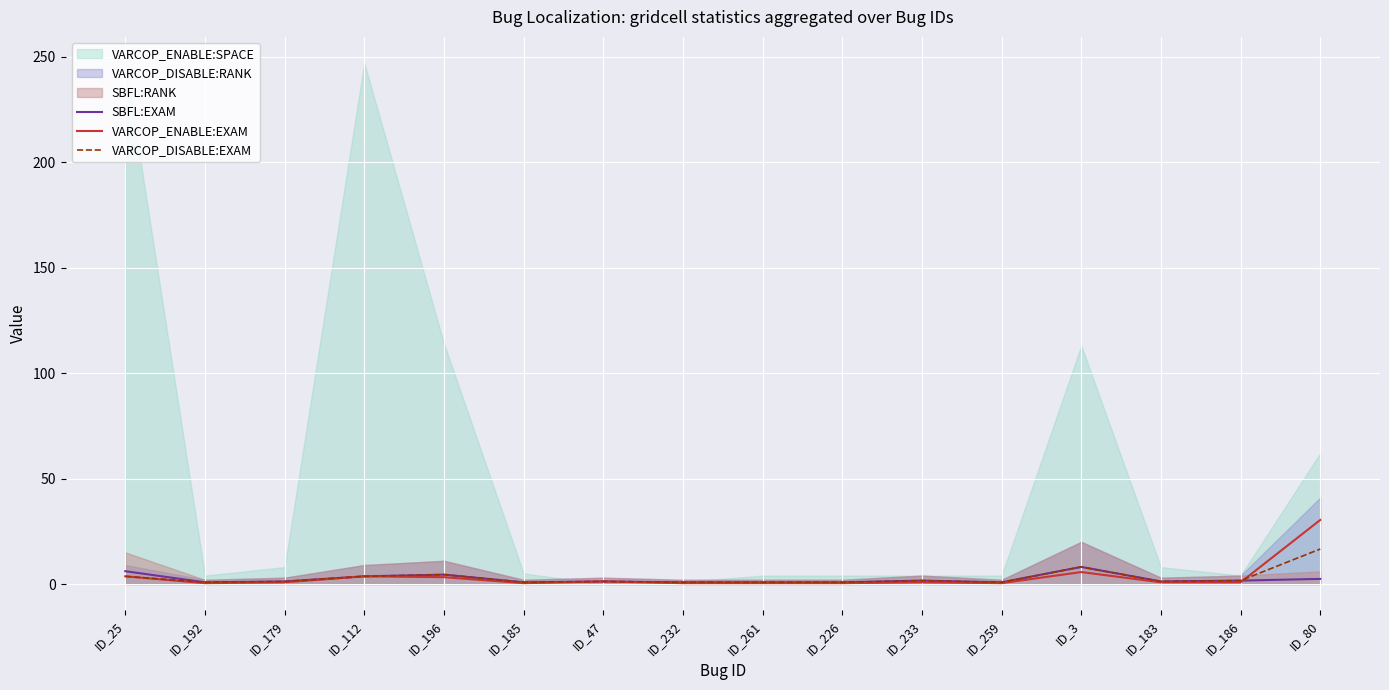

What is the approximate value of VARCOP_ENABLE:EXAM at ID_186?

0.8